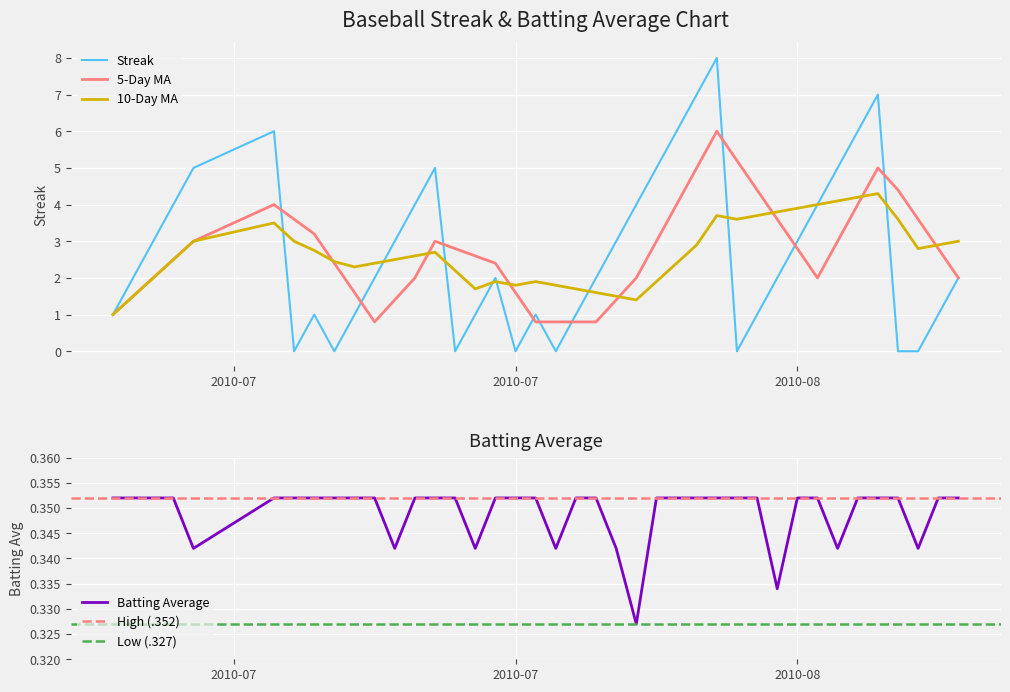

The value of 5-Day MA at 2010-07 is 1.6. True or false?

True